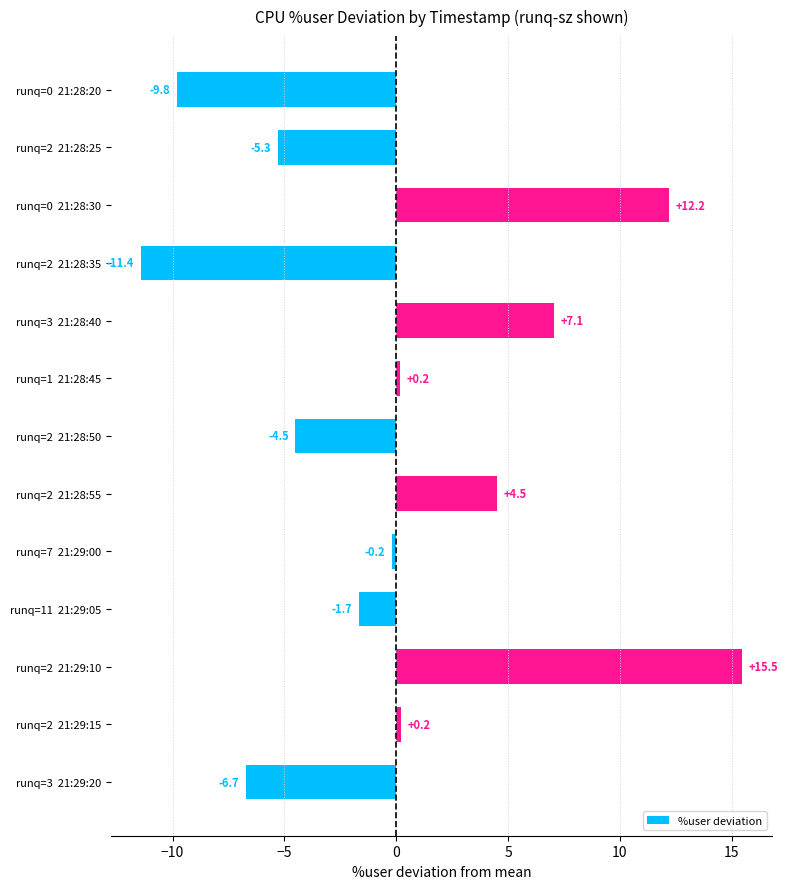

What is the change in value from runq=0  21:28:30 to runq=2  21:28:55?

-7.7